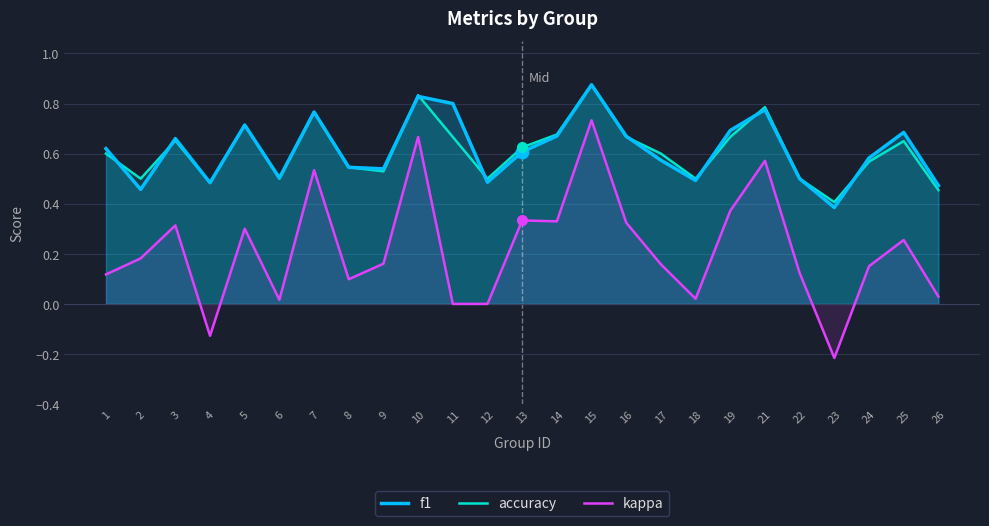

Is it true that accuracy equals 0.7 at 16?

True